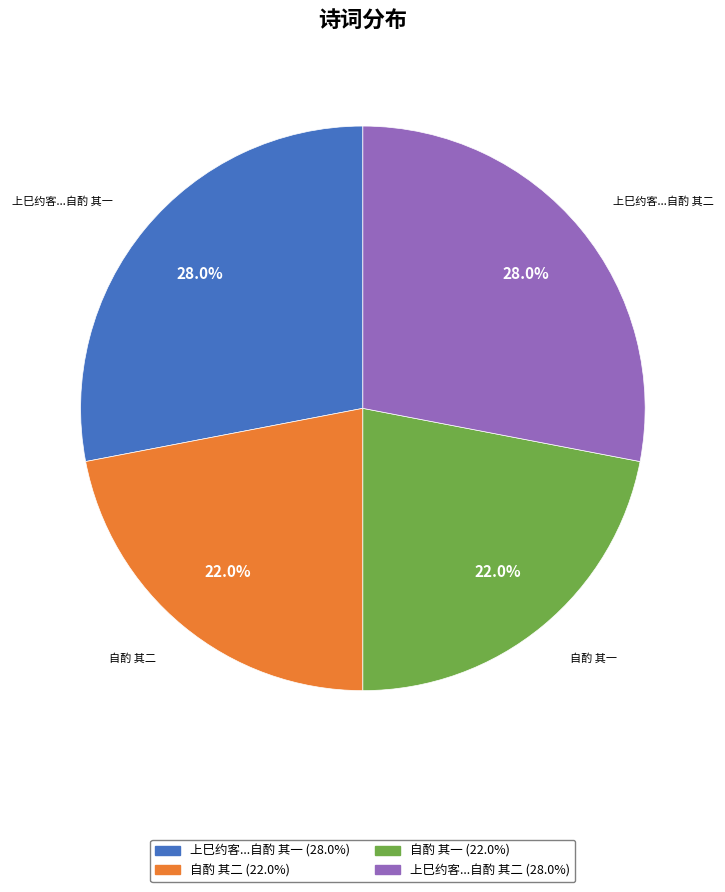

Is there any slice that represents more than half of the pie?

No